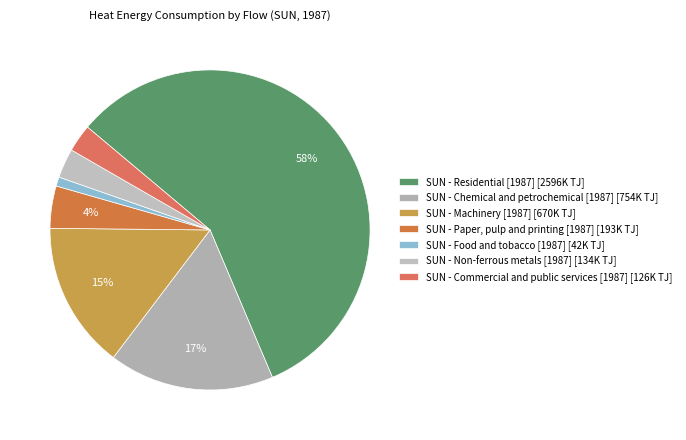

True or false: SUN - Chemical and petrochemical [1987] accounts for 17% of the total.

True